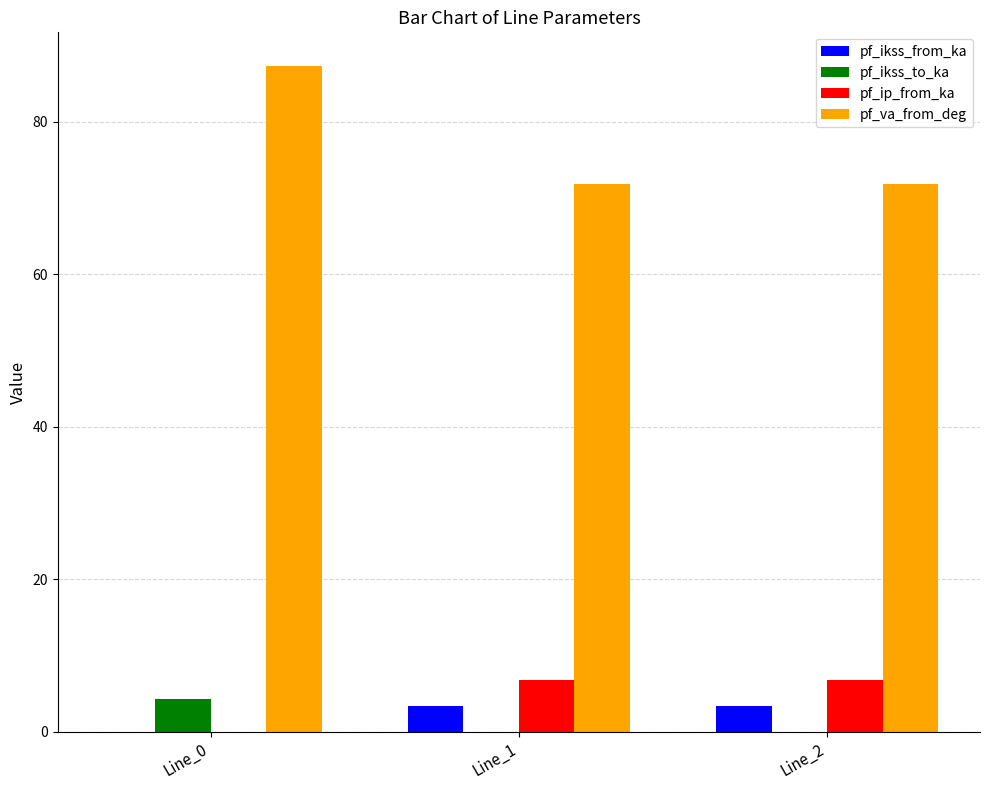

Between Line_0 and Line_1, which series saw the biggest shift?

pf_va_from_deg